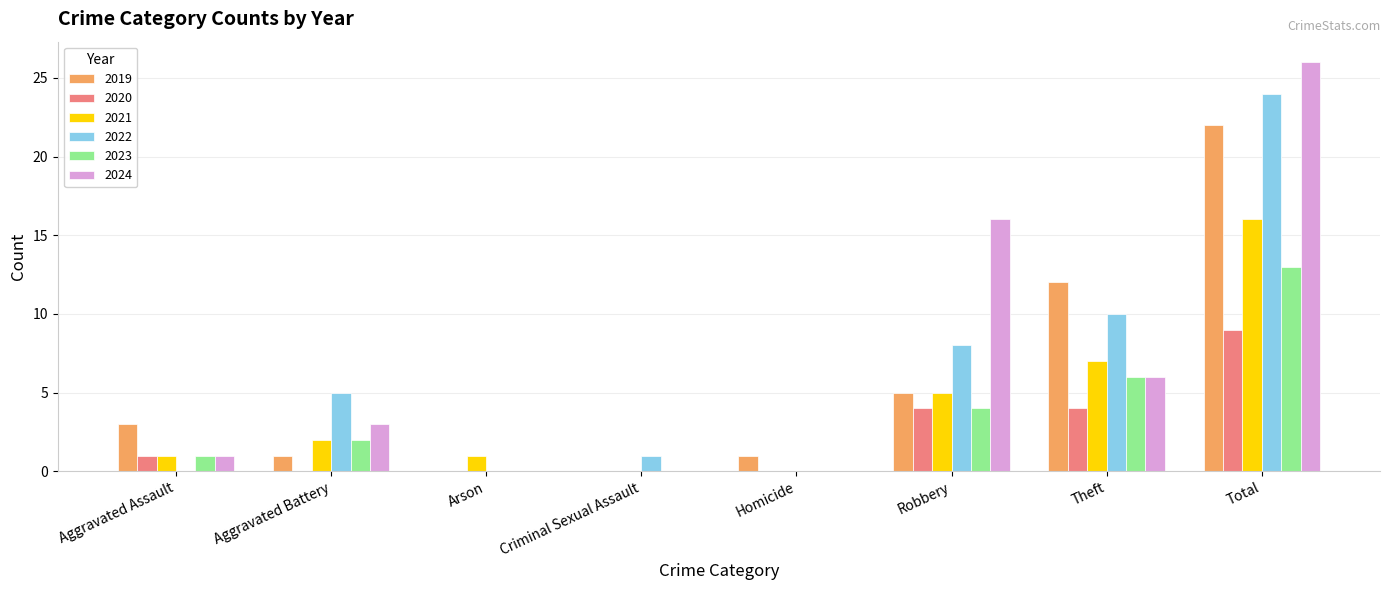

Which series changed the most between Arson and Robbery?

2024